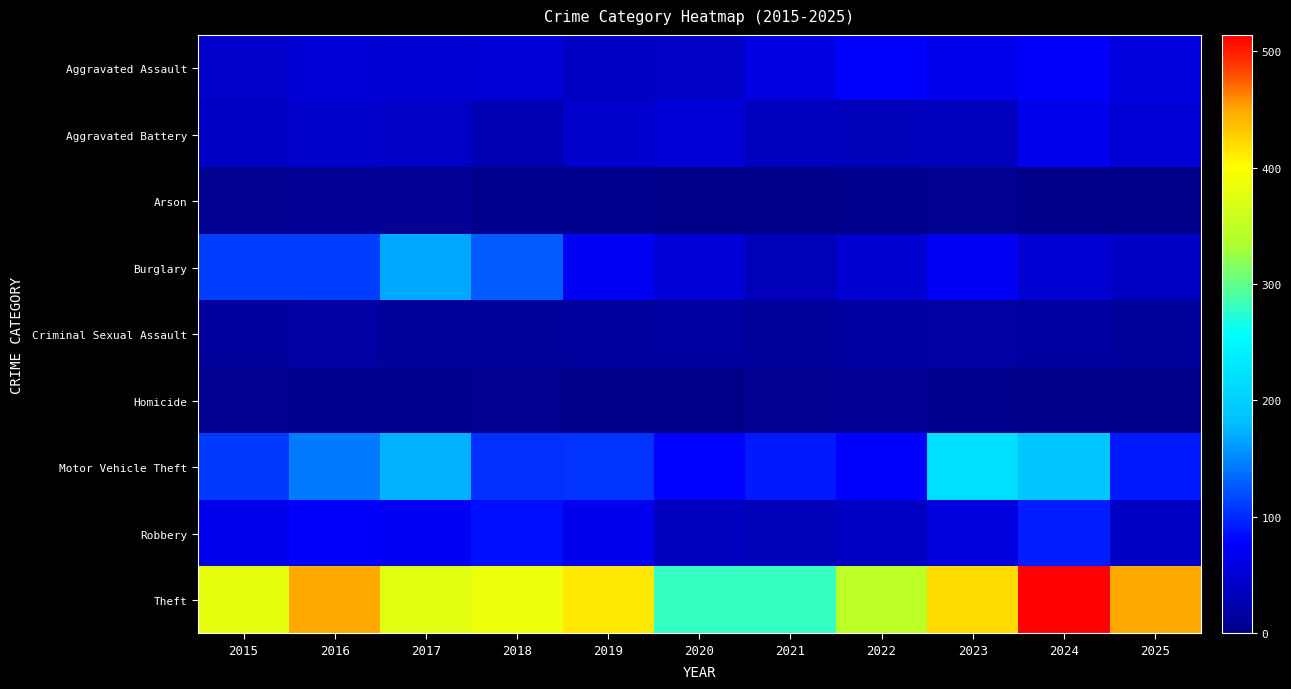

What is the spread (max minus min) of values at 2019?

411